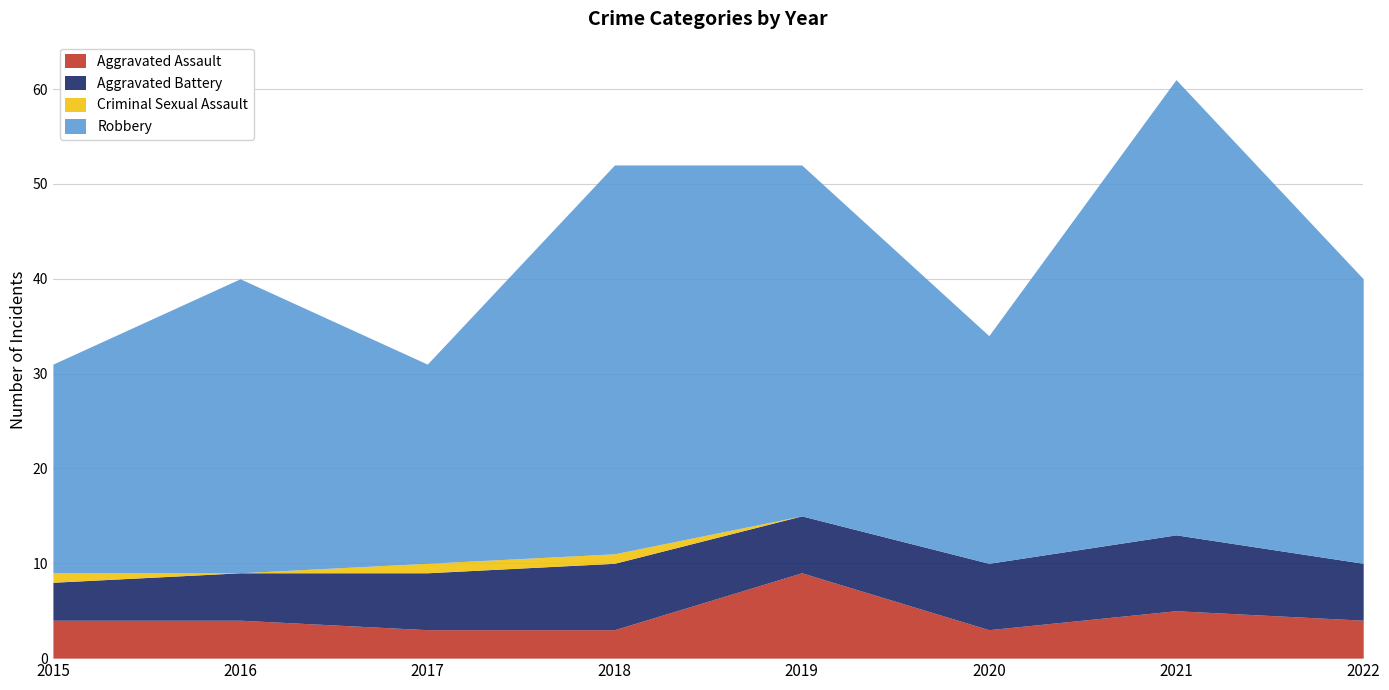

What is the value of the Aggravated Battery point at the 5th from the left?

6